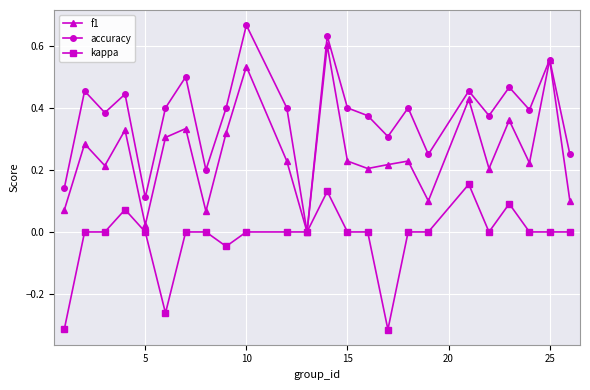

Which series has the widest spread of values?

accuracy